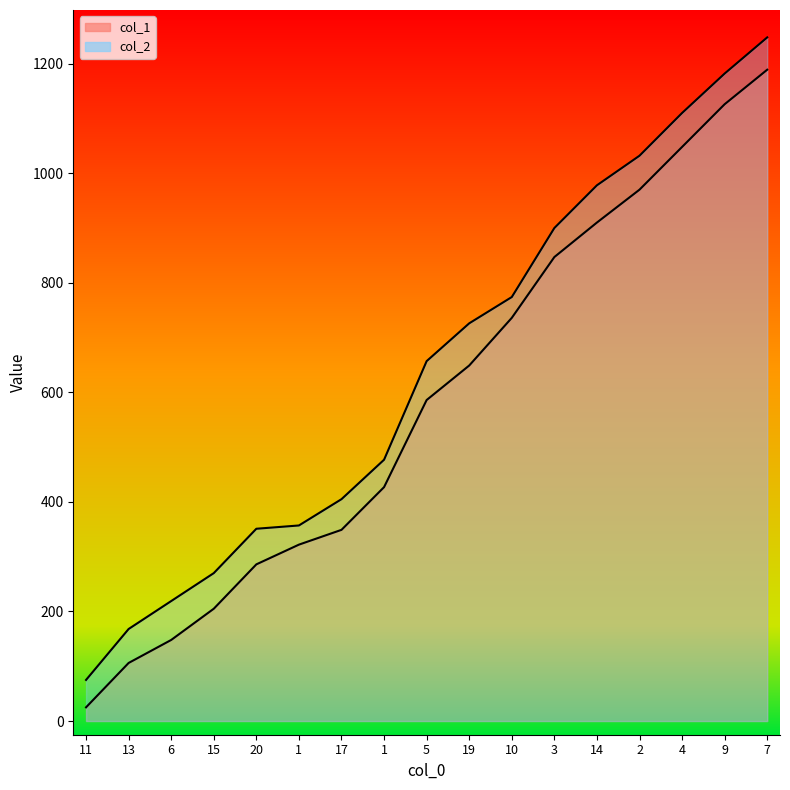

Between 3 and 2, which series saw the biggest shift?

col_2_line